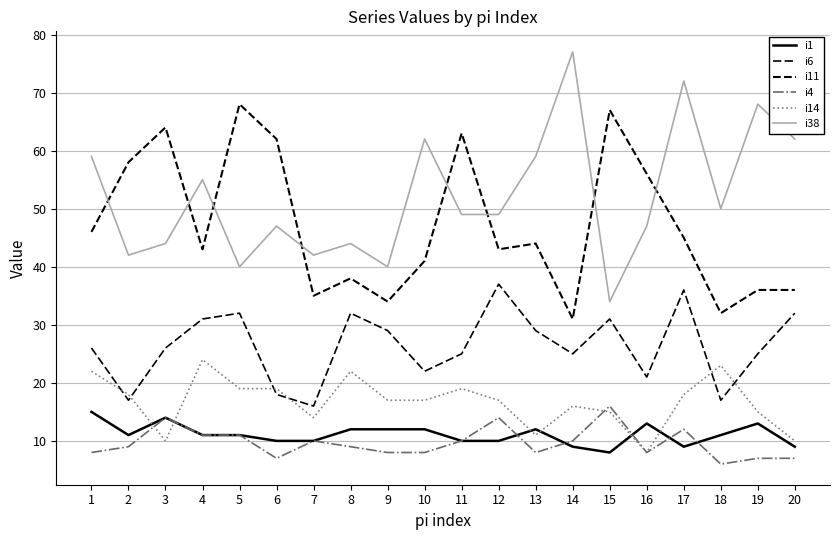

Does the chart display data point markers on the line(s)?

No